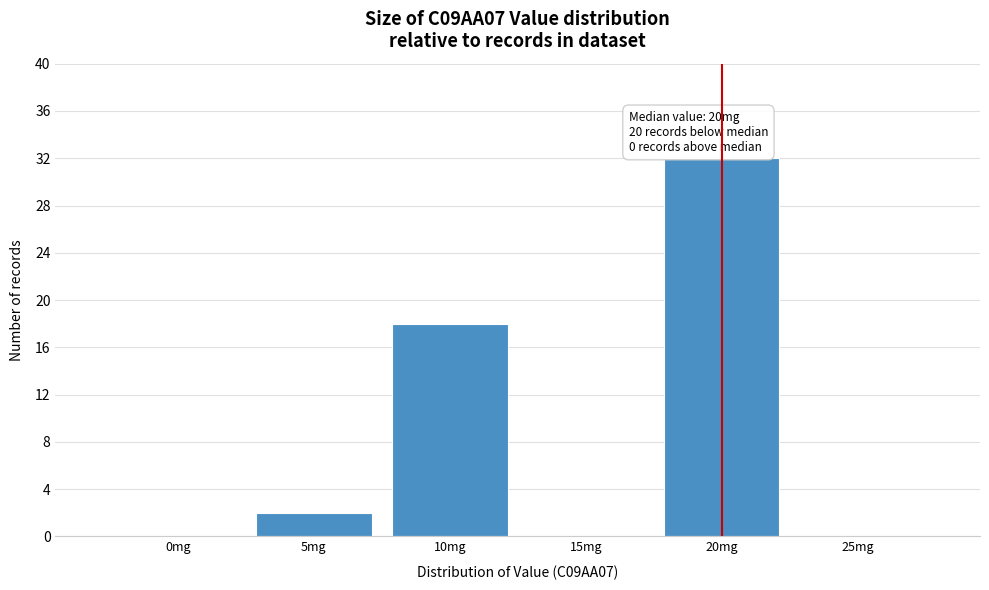

Which range on the x-axis has the tallest bar?

17.5 to 22.5